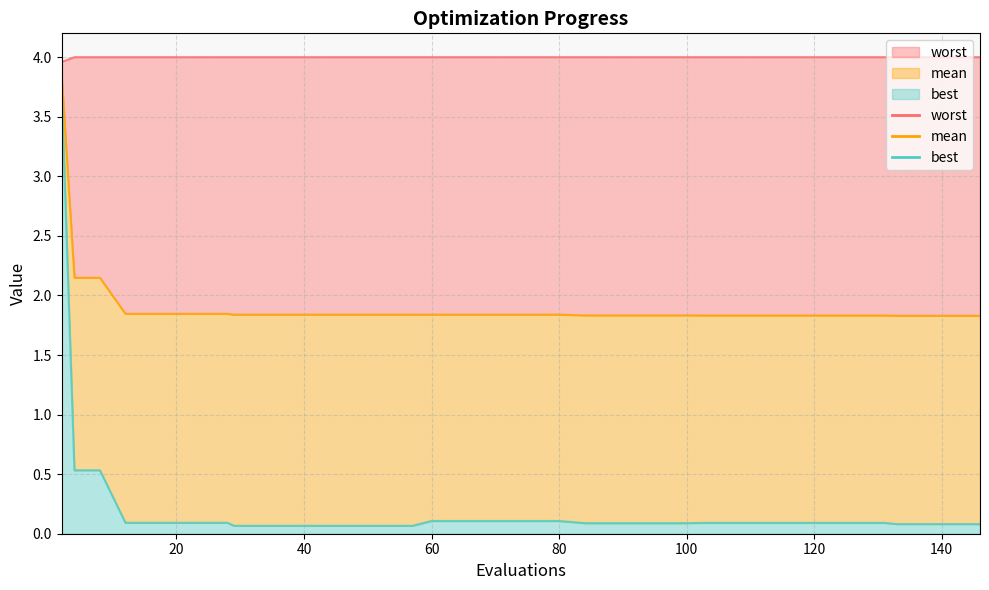

What is the maximum value for best?

3.7